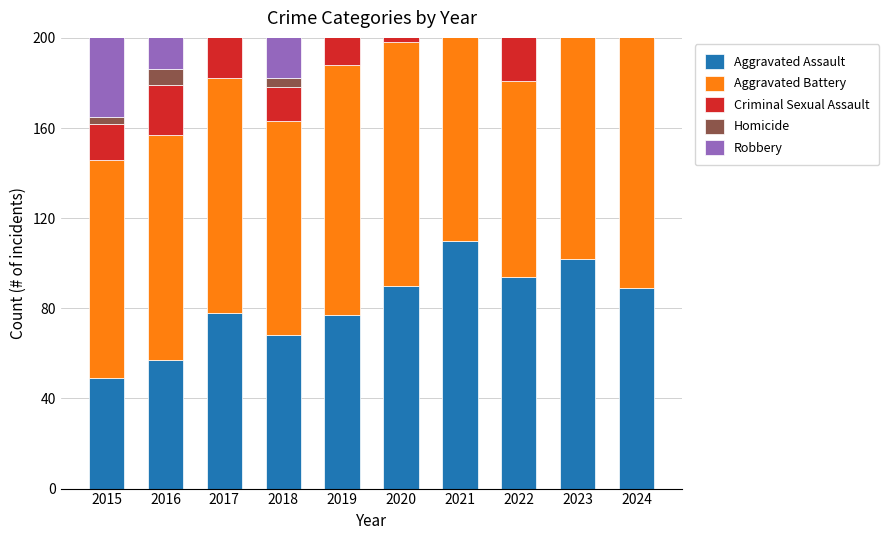

How many groups of bars are there?

10